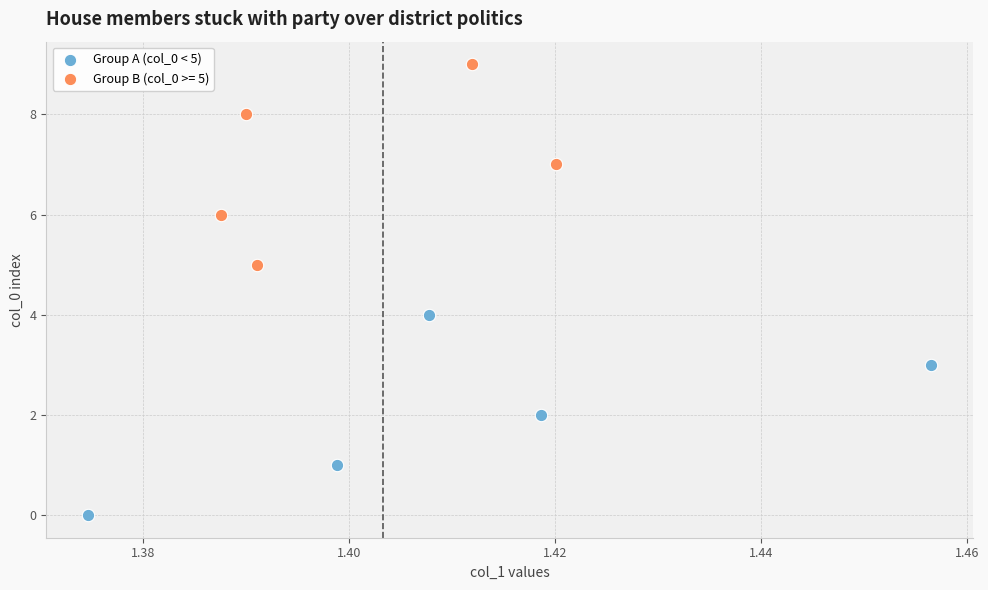

Which series reaches the maximum Y coordinate?

Group B (col_0 >= 5)